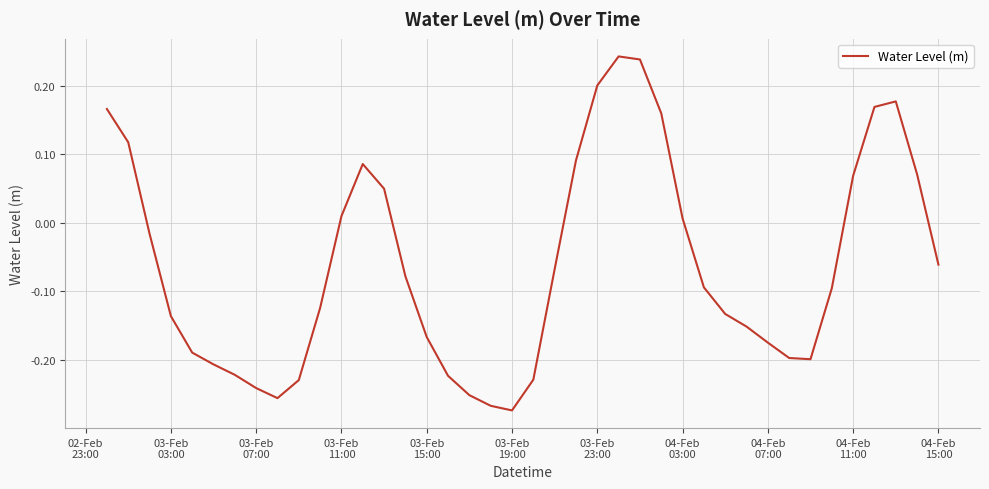

What is the difference between the maximum and minimum values?

0.5